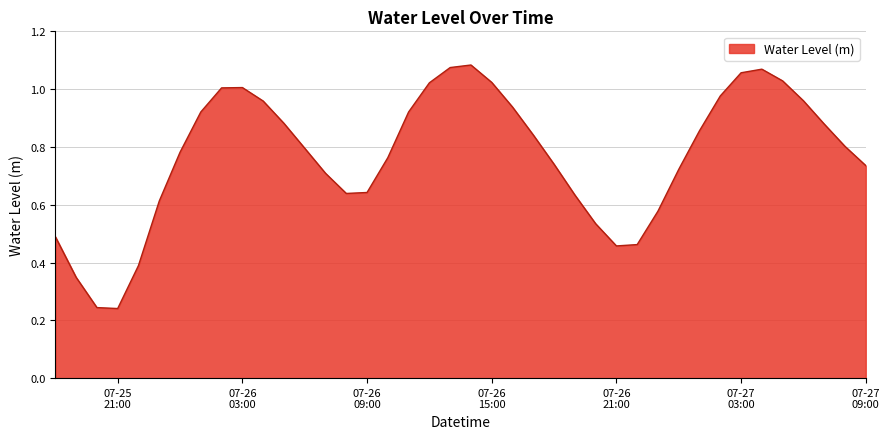

What is the minimum value shown in the chart?

0.2